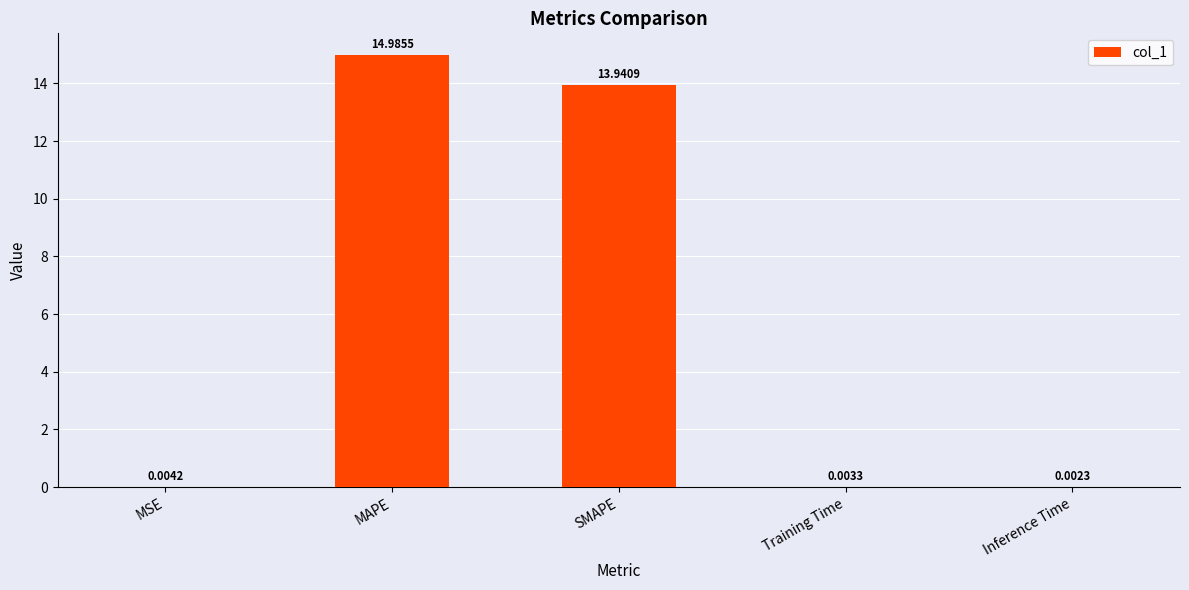

What is the maximum value shown in the chart?

15.0